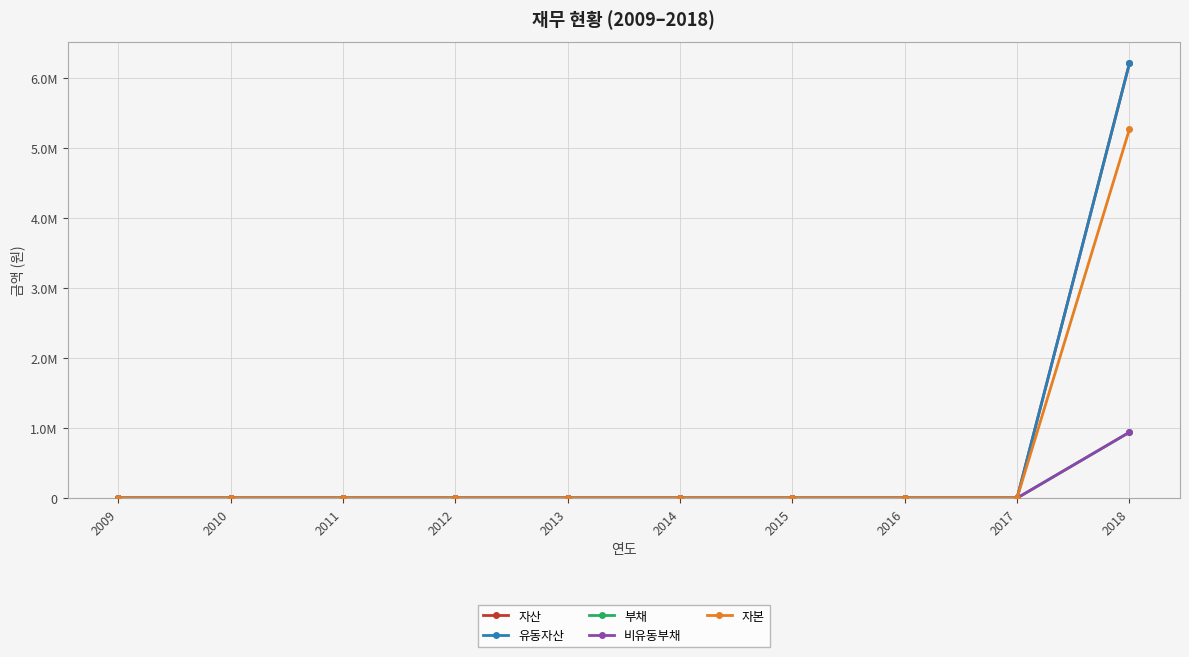

Which label corresponds to the smallest value in the chart?

2009